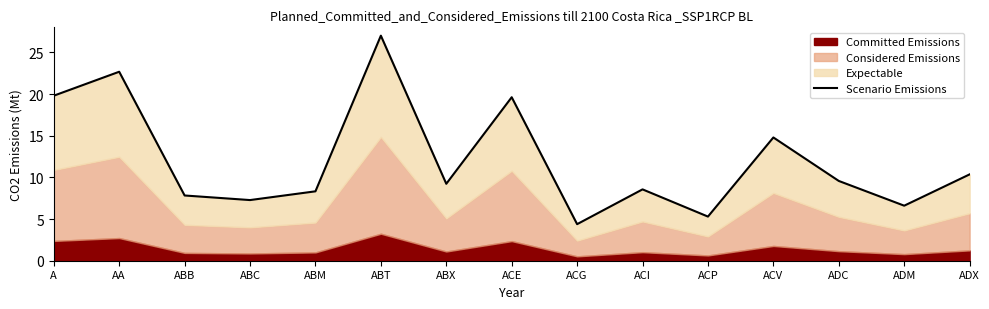

What is the label of the 4th point from the right?

ACV